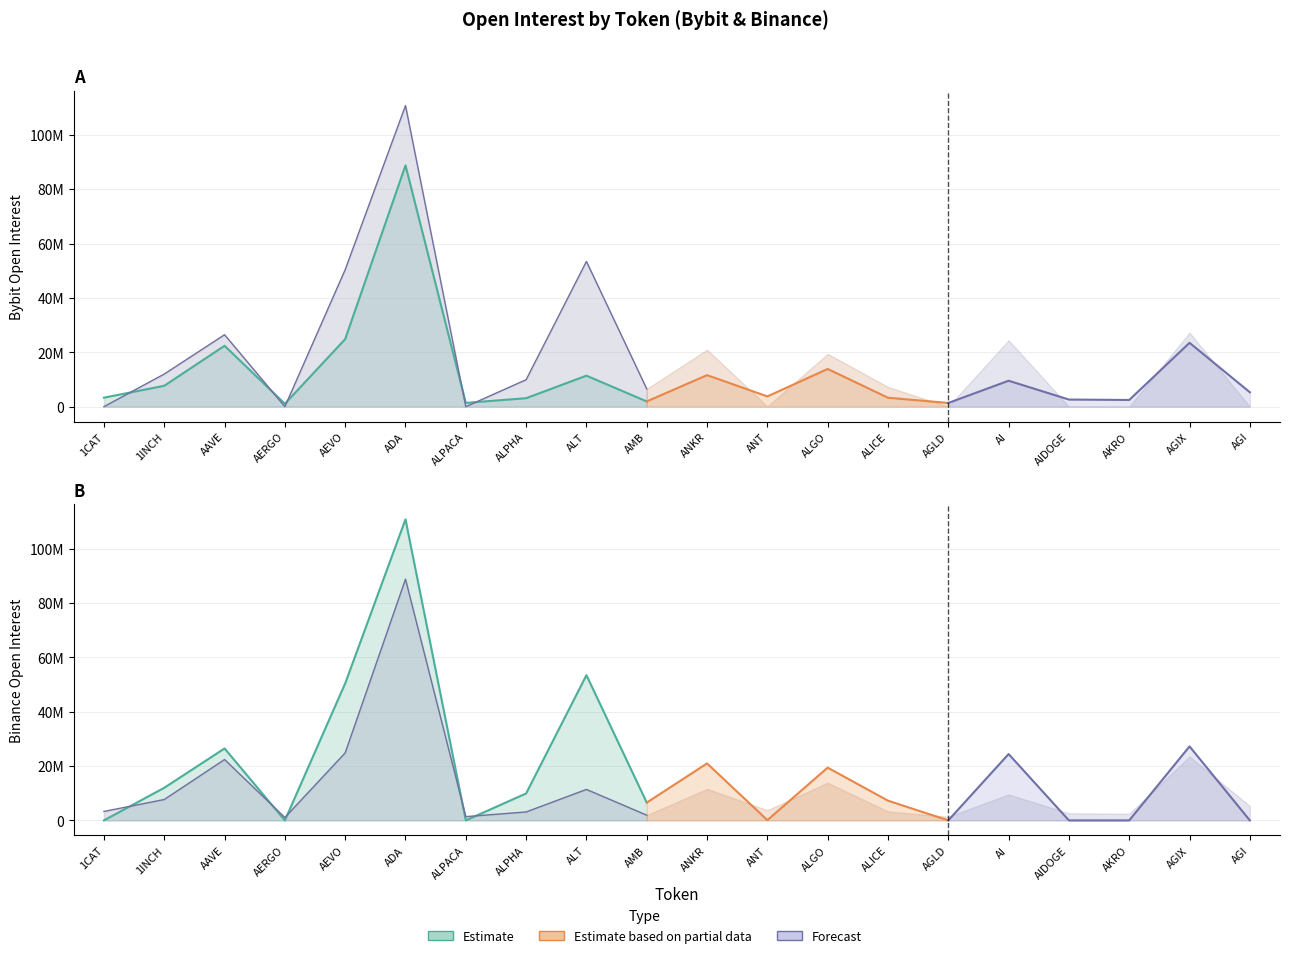

What is the difference between the second highest and minimum values in the Bybit_OI series?

23790964